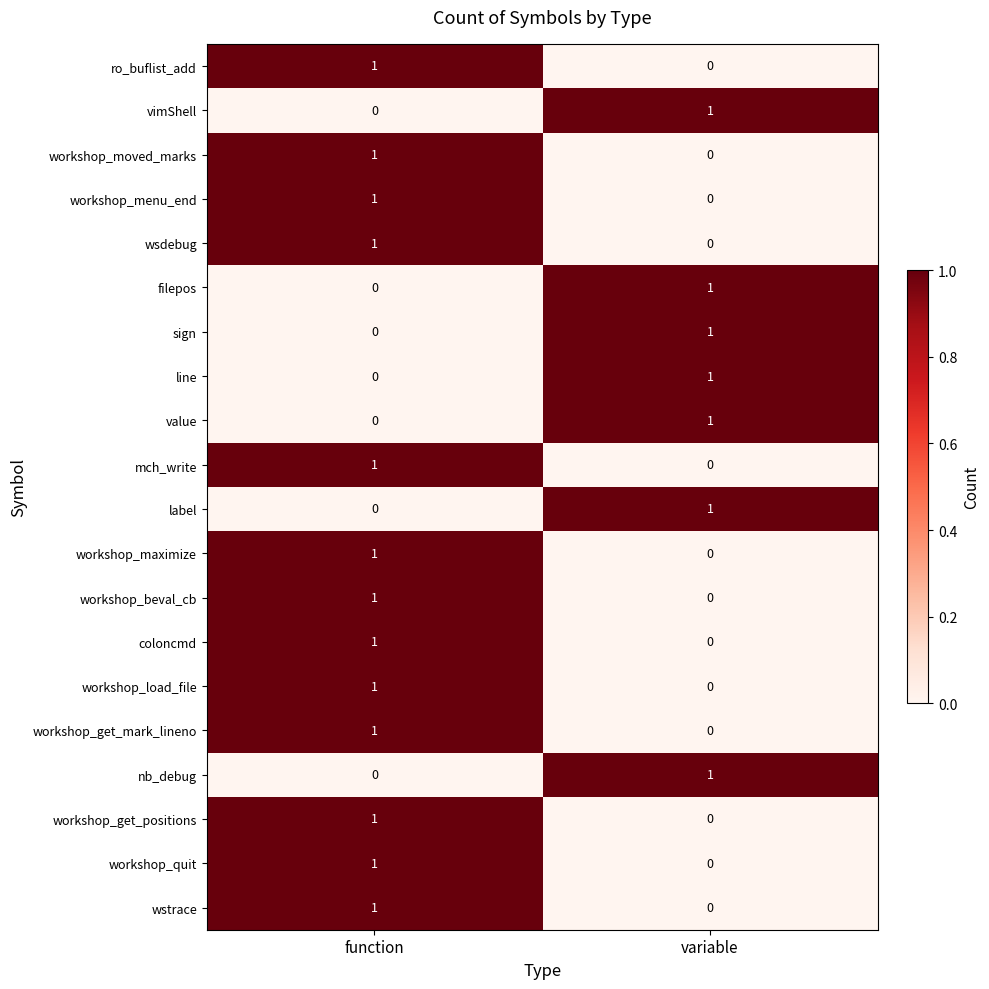

Which category has the highest value in the workshop_get_mark_lineno series?

function